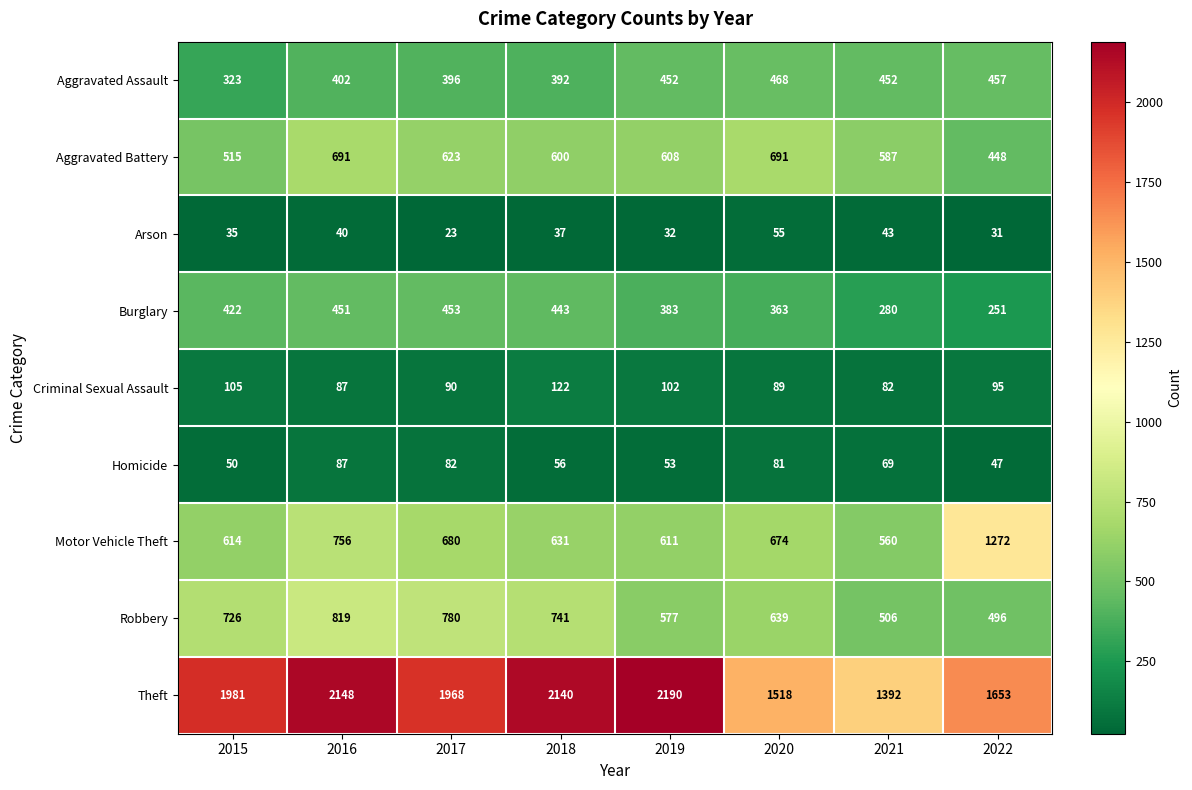

What is the difference between the Arson values at 2022 and 2021?

12